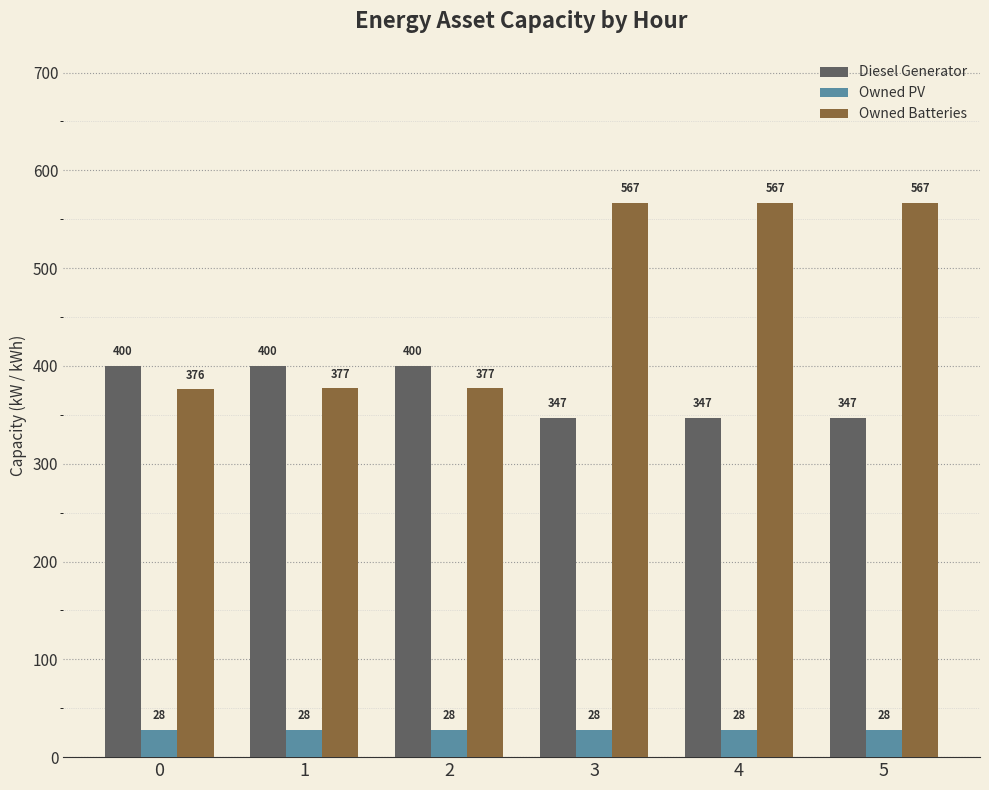

What is the sum of all Diesel Generator values?

2241